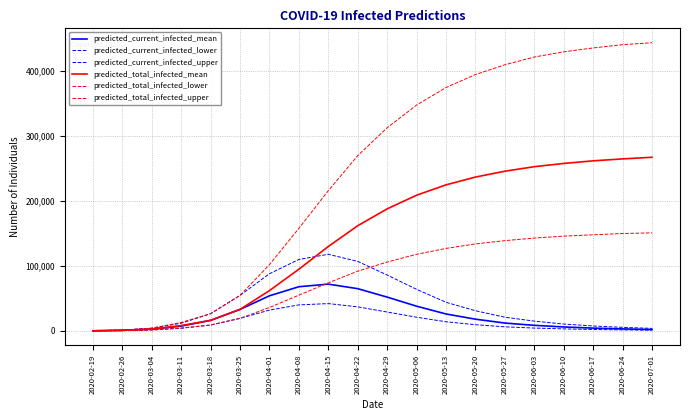

Does the chart have visible grid lines?

Yes